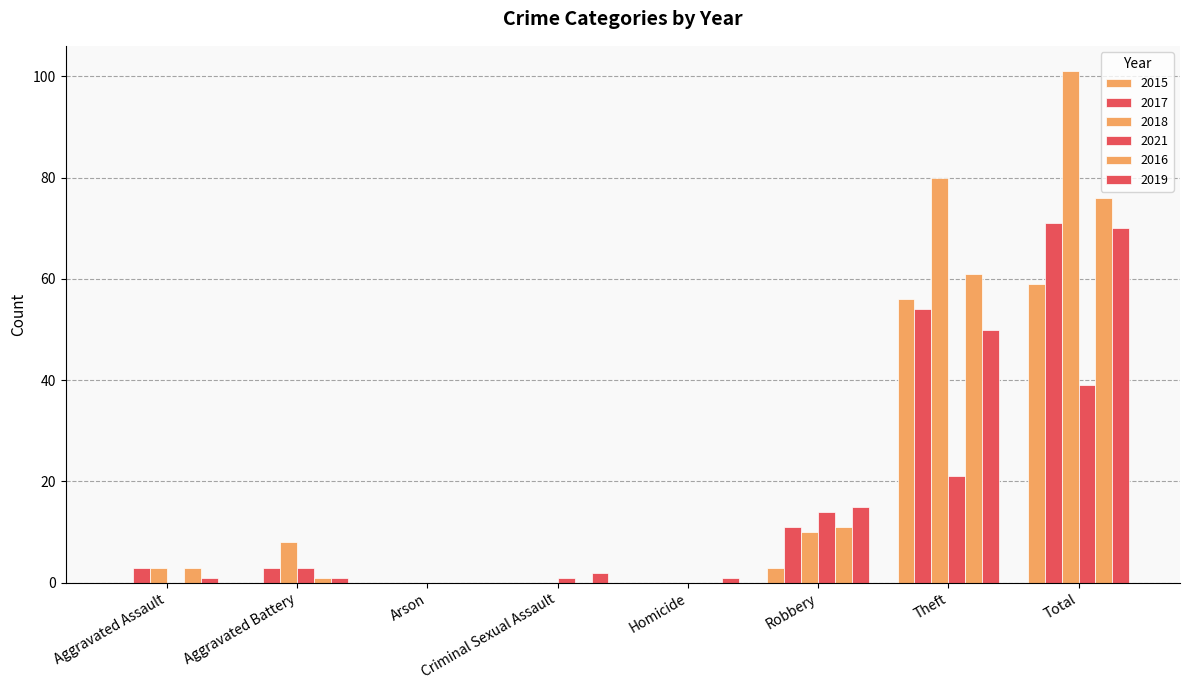

True or false: 2016 has a value of -47 at Homicide.

False